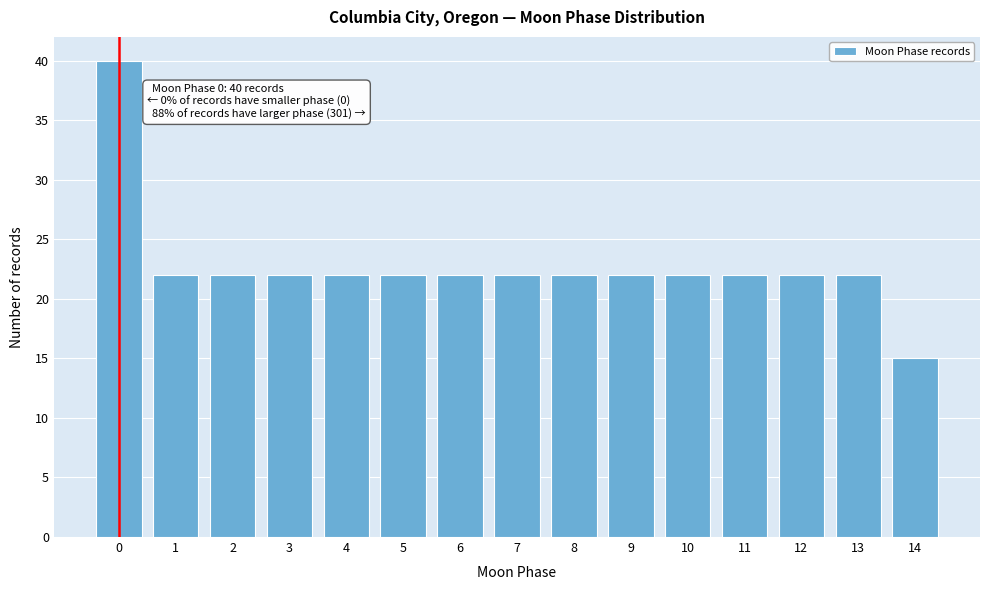

Reading right to left, what are all the values shown in this chart?

14=15	13=22	12=22	11=22	10=22	9=22	8=22	7=22	6=22	5=22	4=22	3=22	2=22	1=22	0=40